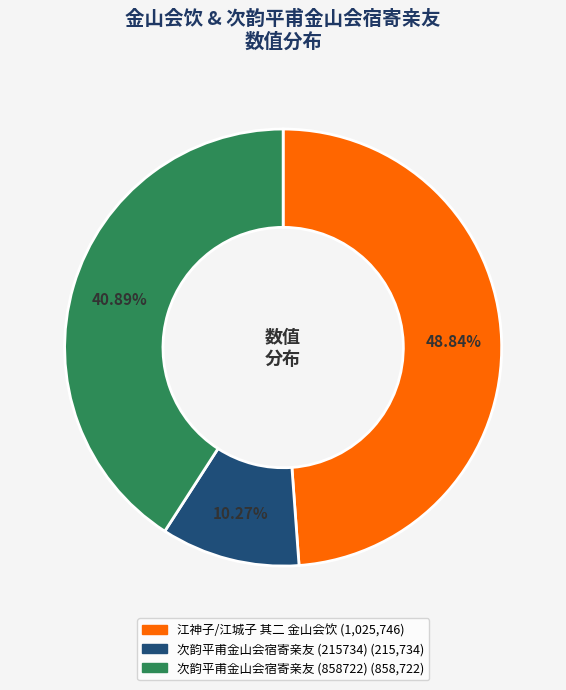

Which slice is the largest?

江神子/江城子 其二 金山会饮